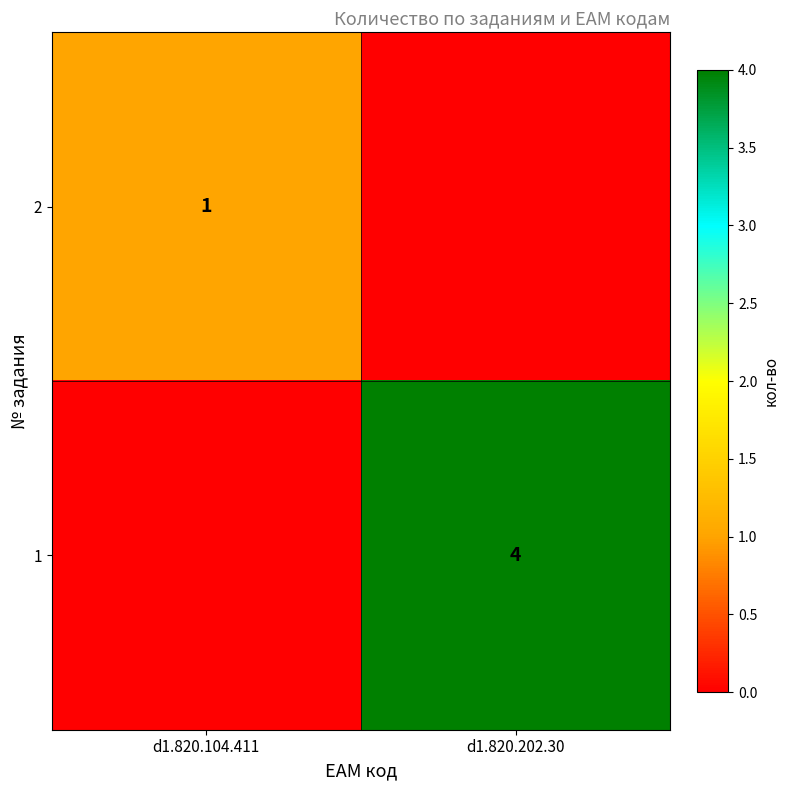

Is it true that 2 equals 0 at d1.820.104.411?

False